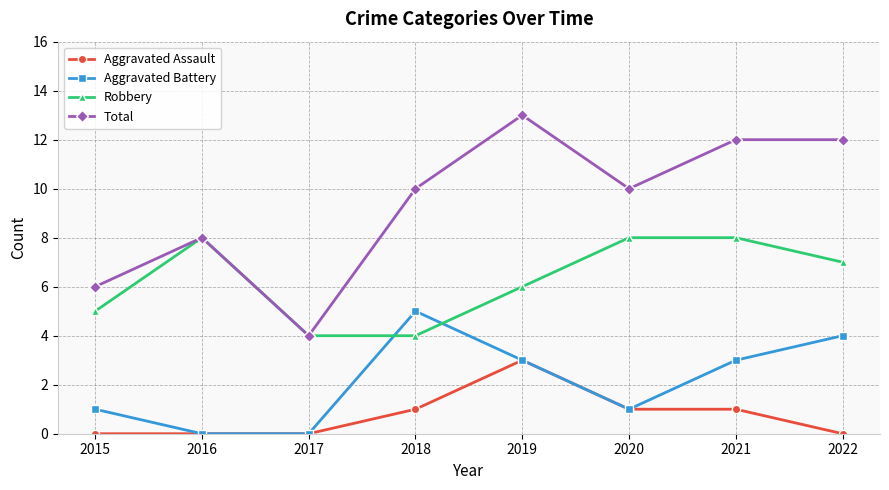

The Total series shows 8 at 2015. True or false?

False